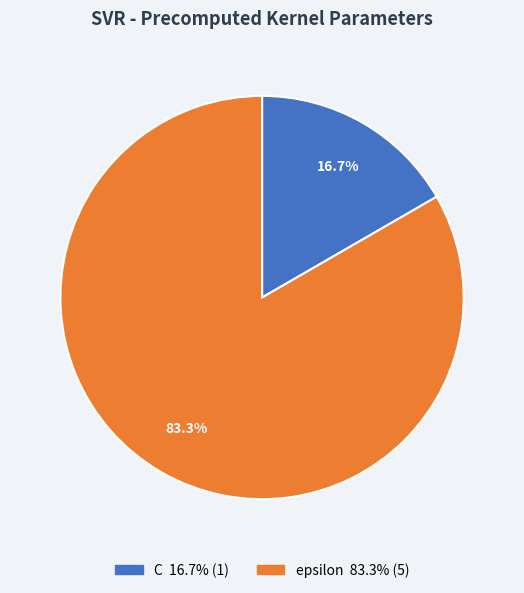

What percentage is the epsilon slice, to the nearest percent?

83%